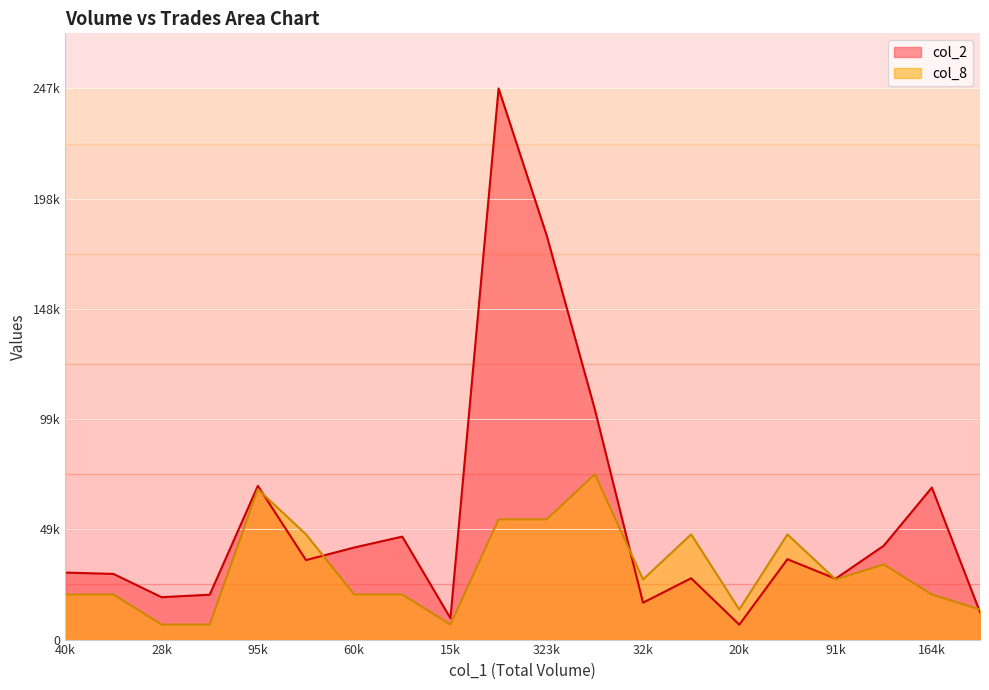

At which label is col_8 closest to 40511?

119000